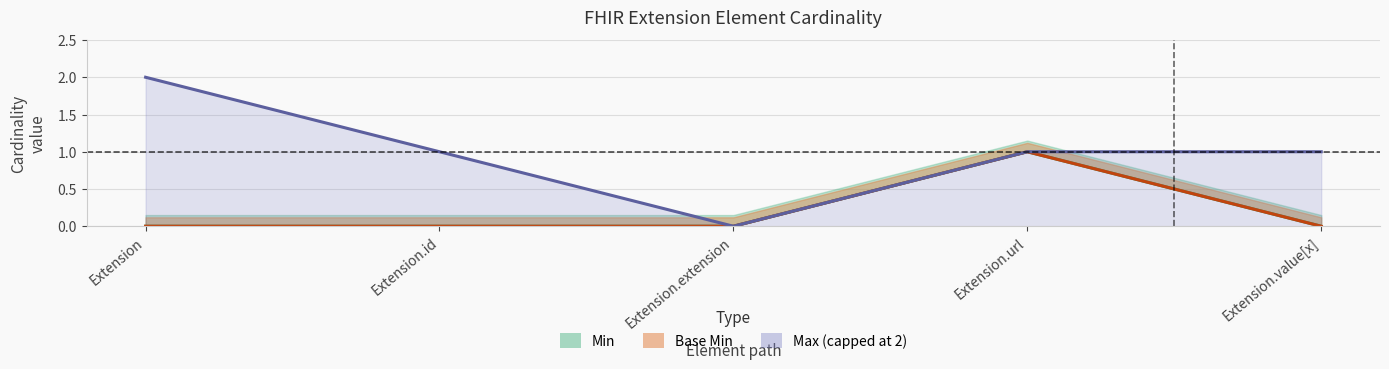

True or false: Min has more than 2 interior local peaks.

False